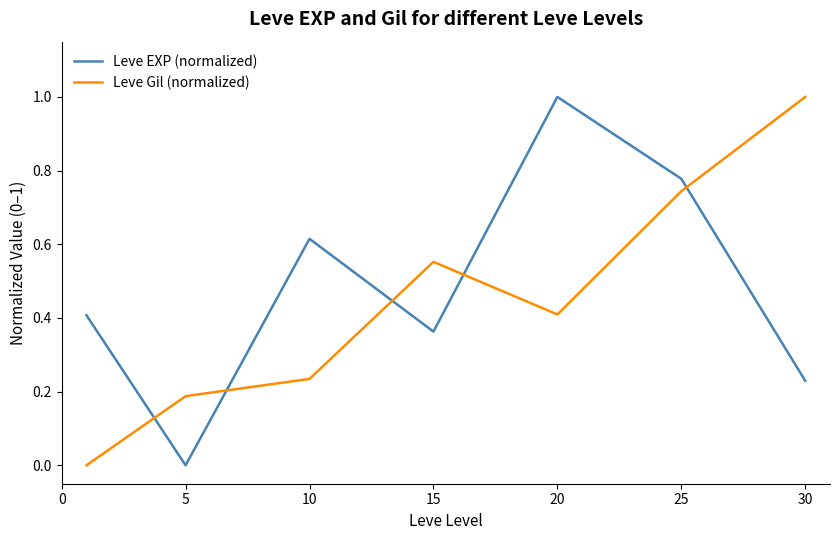

What is the difference between the maximum and minimum values in the Leve Gil (normalized) series?

1.0